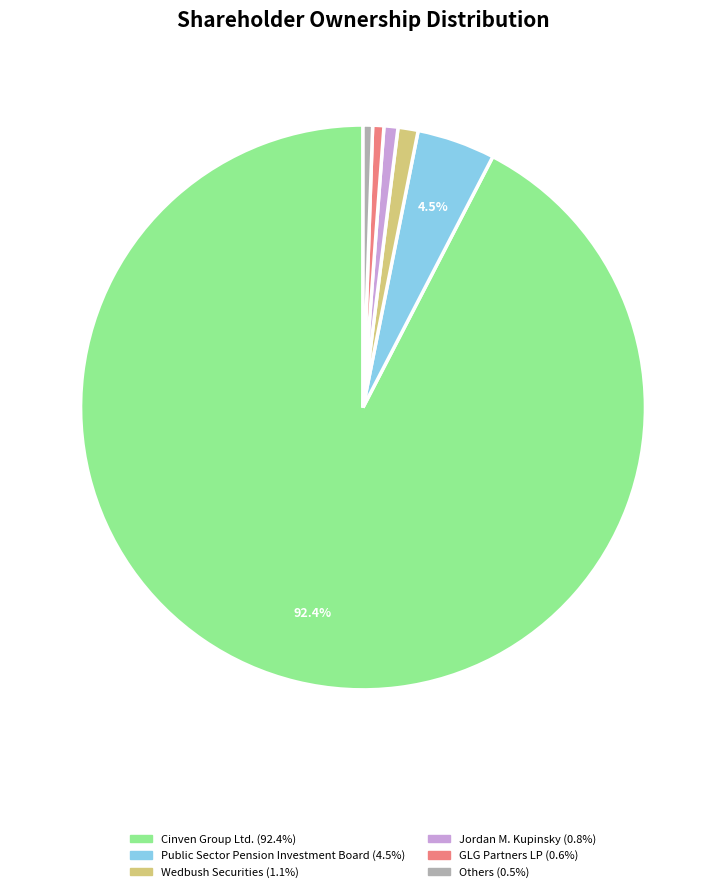

To the nearest percent, what is the average slice percentage?

17%